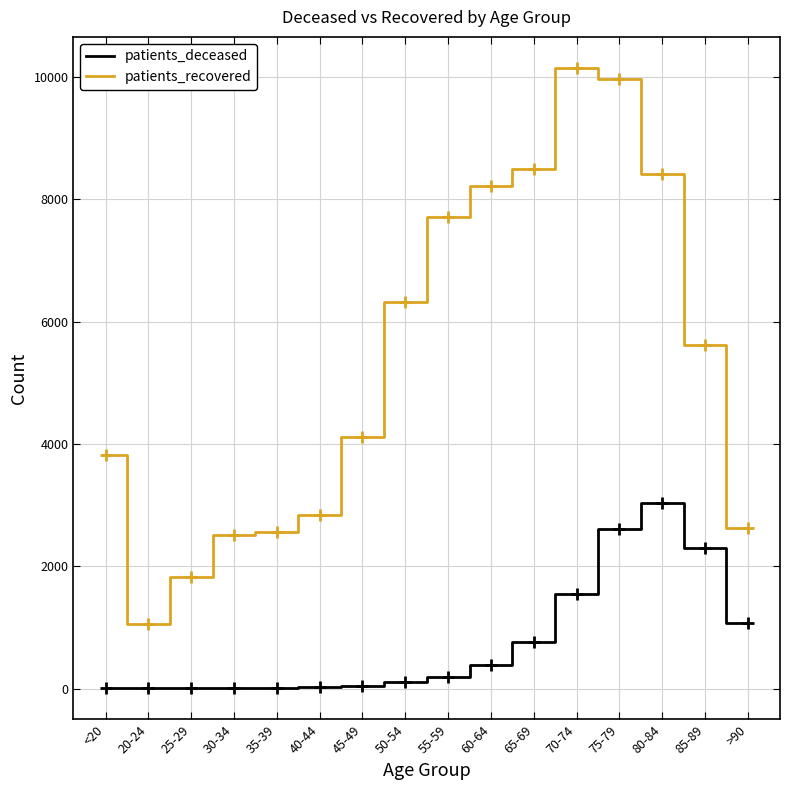

The value of patients_recovered at 55-59 is 7714. True or false?

True